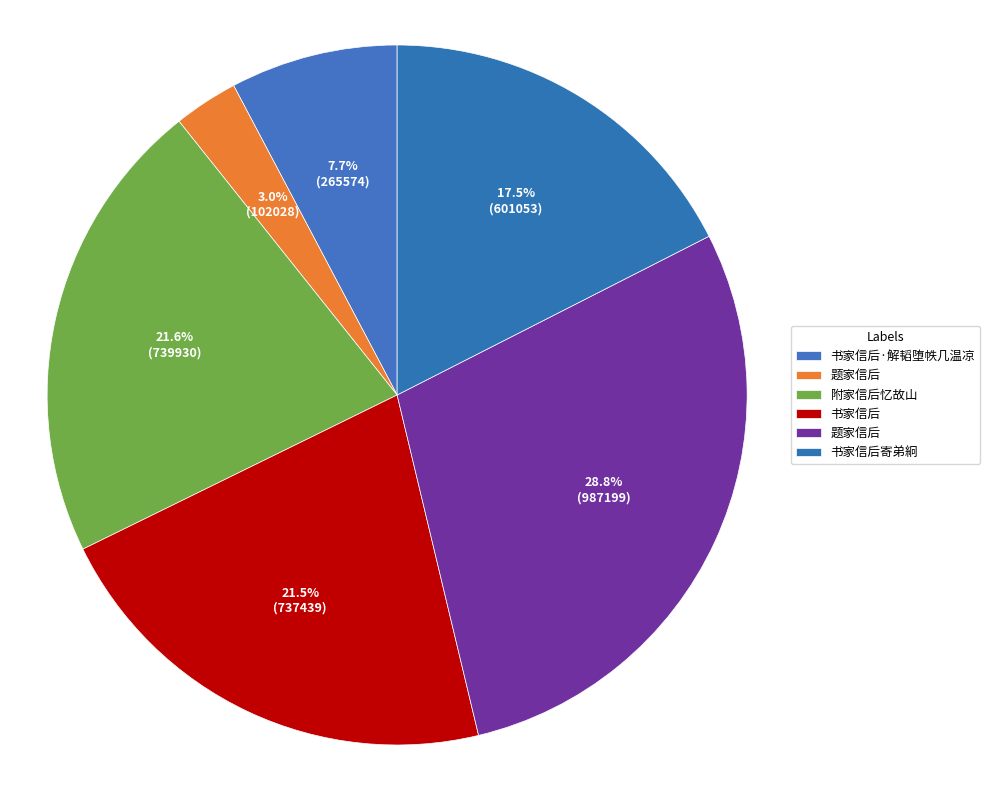

To the nearest percent, what is the difference between the largest and smallest slice percentages?

26%